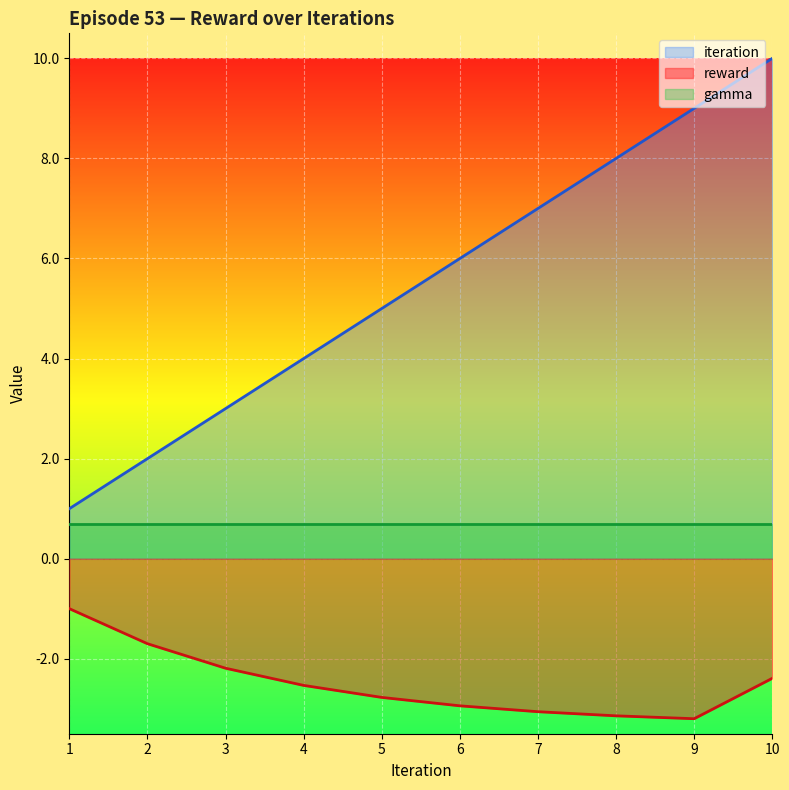

What is the lowest value of the reward series?

-3.2